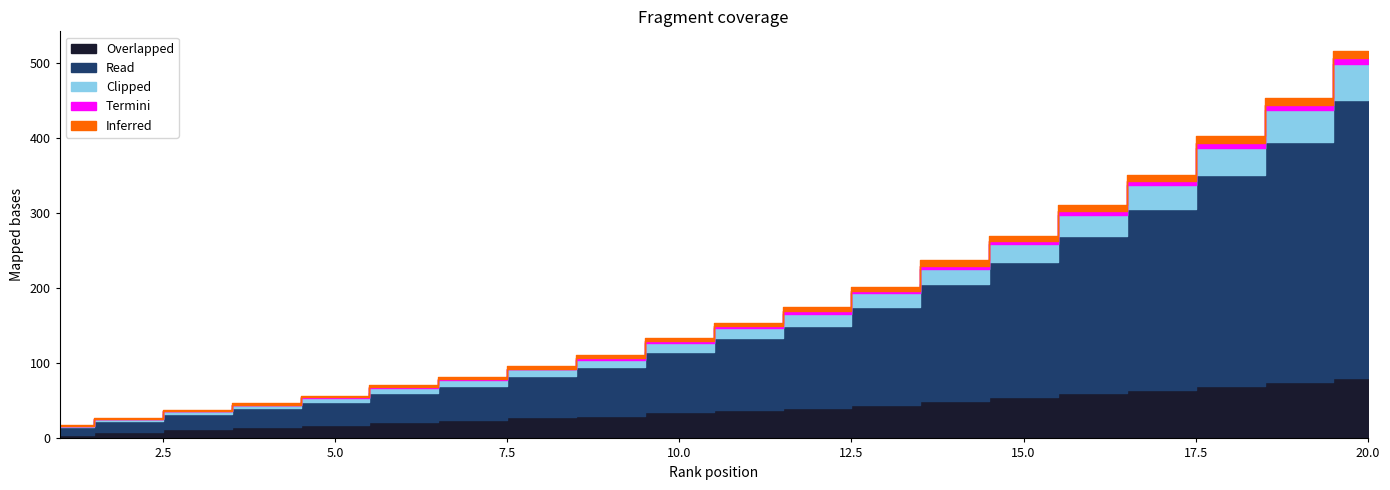

At how many categories does at least one series exceed 264?

3